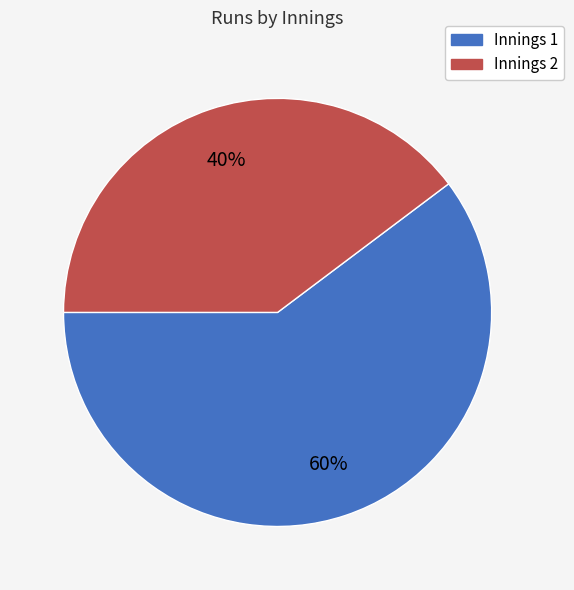

Rank the categories by value from lowest to highest.

Innings 2, Innings 1